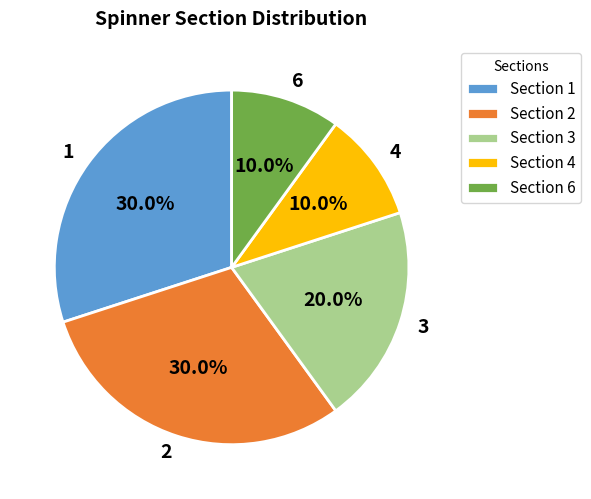

Approximately how many times larger is the value at 1 compared to 4?

3.0